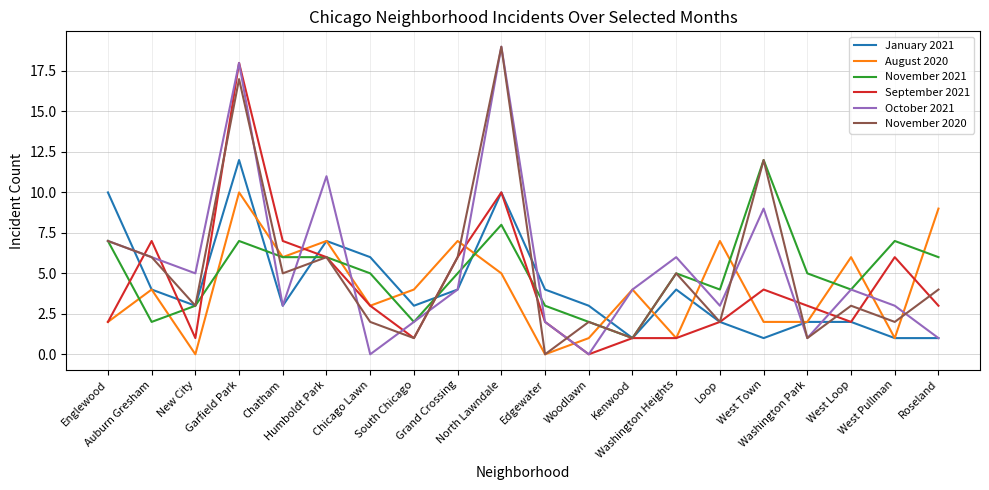

Reading left to right, transcribe all the data shown in this chart.

January 2021: 10	4	3	12	3	7	6	3	4	10	4	3	1	4	2	1	2	2	1	1
August 2020: 2	4	0	10	6	7	3	4	7	5	0	1	4	1	7	2	2	6	1	9
November 2021: 7	2	3	7	6	6	5	2	5	8	3	2	1	5	4	12	5	4	7	6
September 2021: 2	7	1	18	7	6	3	1	6	10	2	0	1	1	2	4	3	2	6	3
October 2021: 7	6	5	18	3	11	0	2	4	19	2	0	4	6	3	9	1	4	3	1
November 2020: 7	6	3	17	5	6	2	1	6	19	0	2	1	5	2	12	1	3	2	4